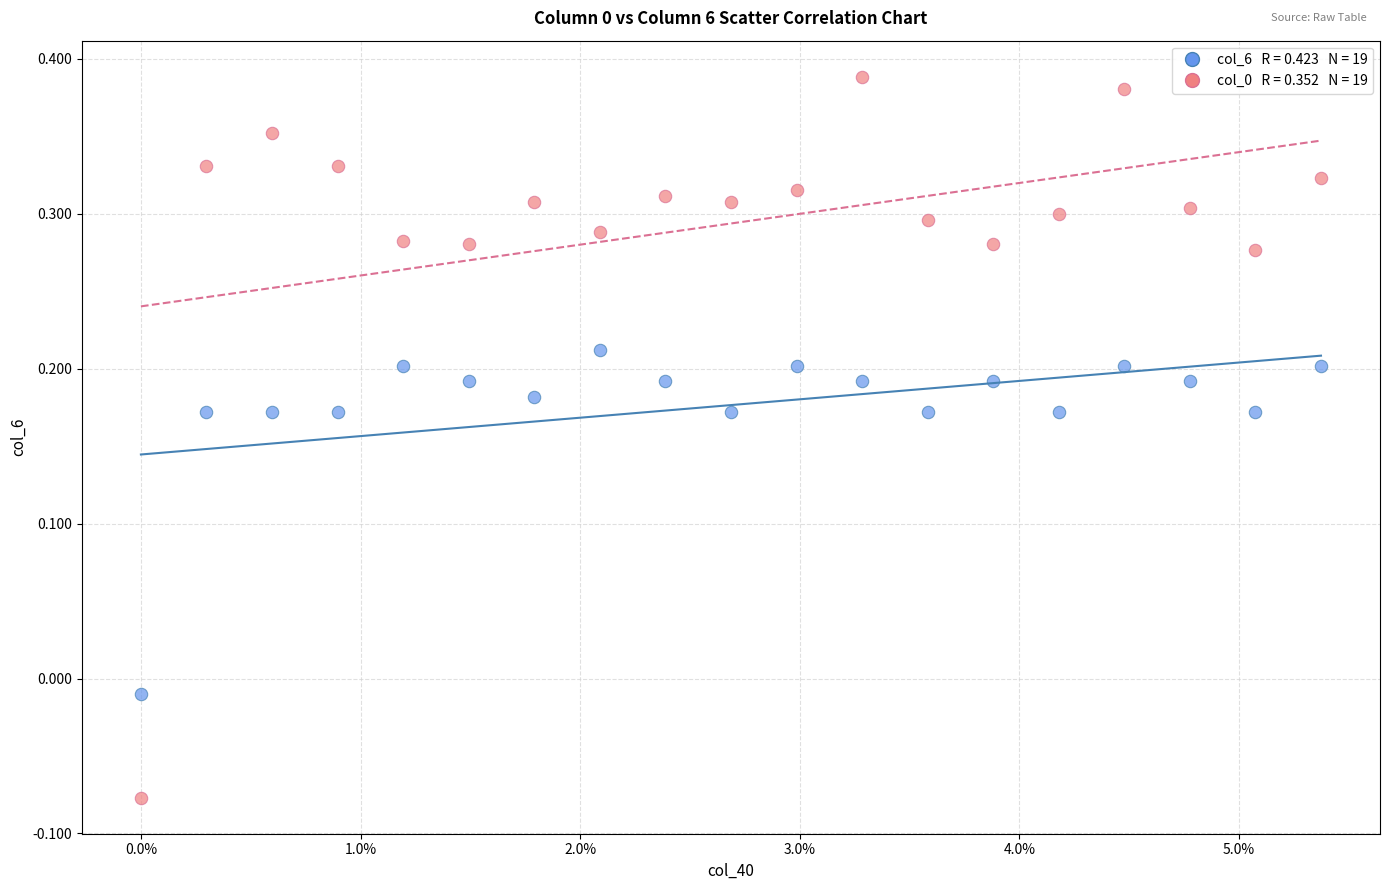

Across all data points, what is the range of Y values (max minus min)?

0.5